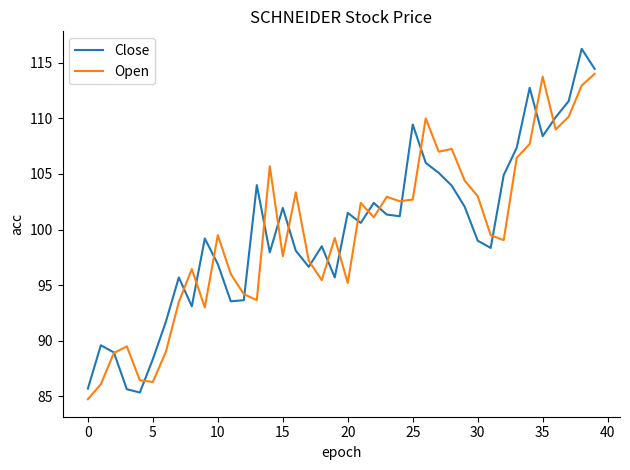

Which series has the widest spread of values?

Close